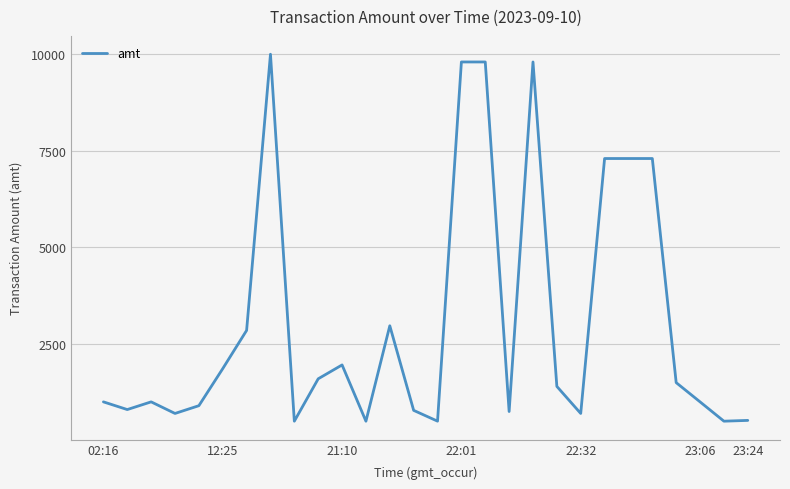

What is the minimum value shown in the chart?

499.6